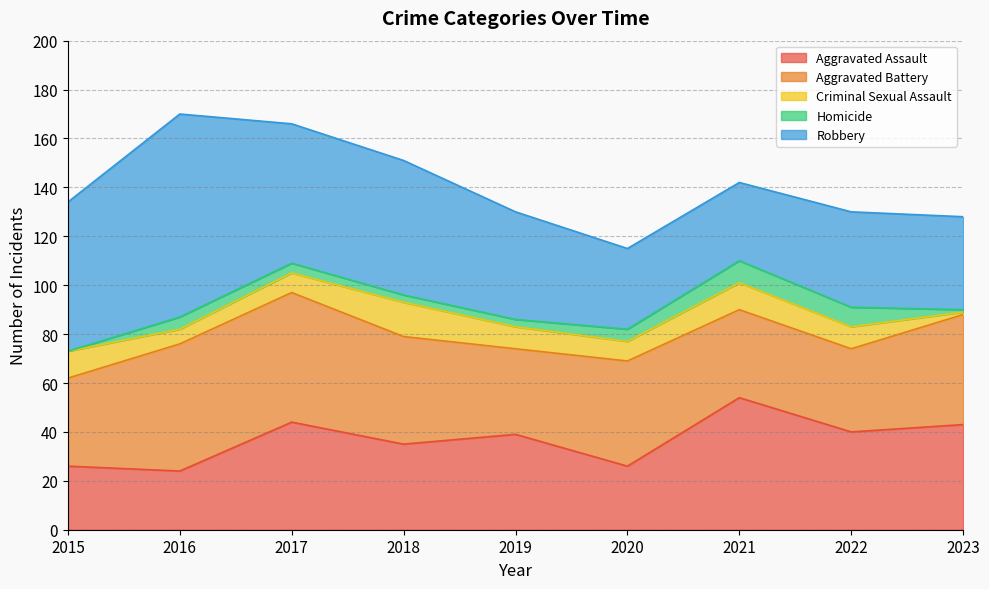

What is the value of the Aggravated Battery point at the 3rd from the left?

53